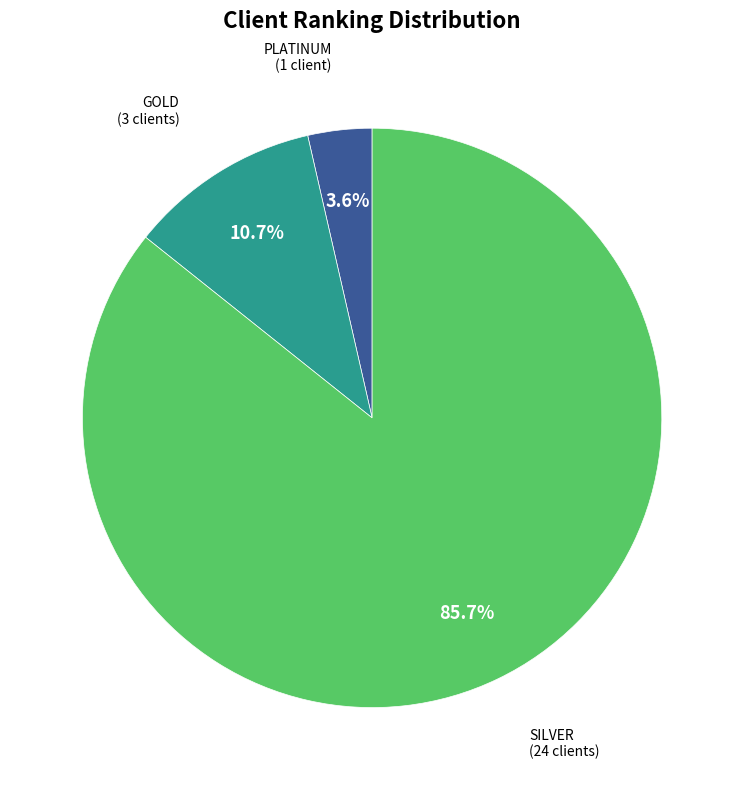

Is there any slice that represents more than half of the pie?

Yes